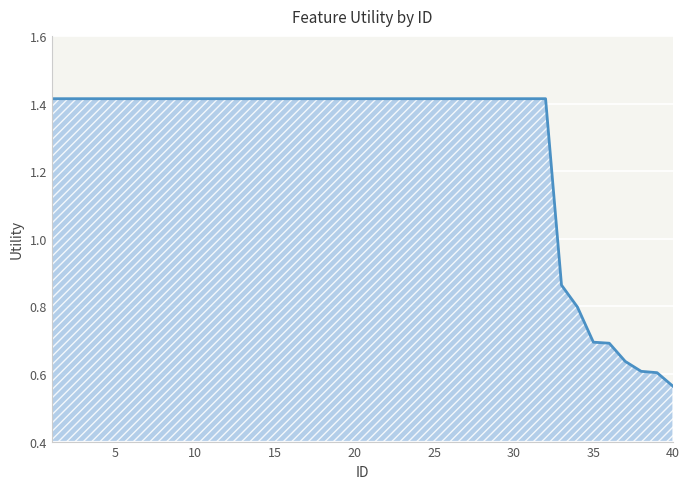

Which category has the lowest value across all series?

40